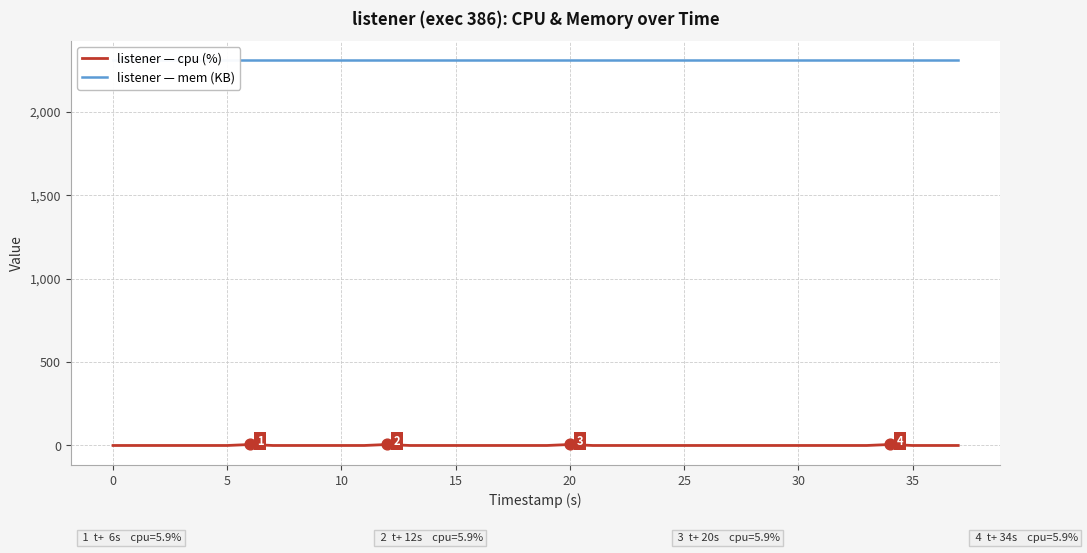

Which series has the largest total across all categories?

listener — mem (KB)